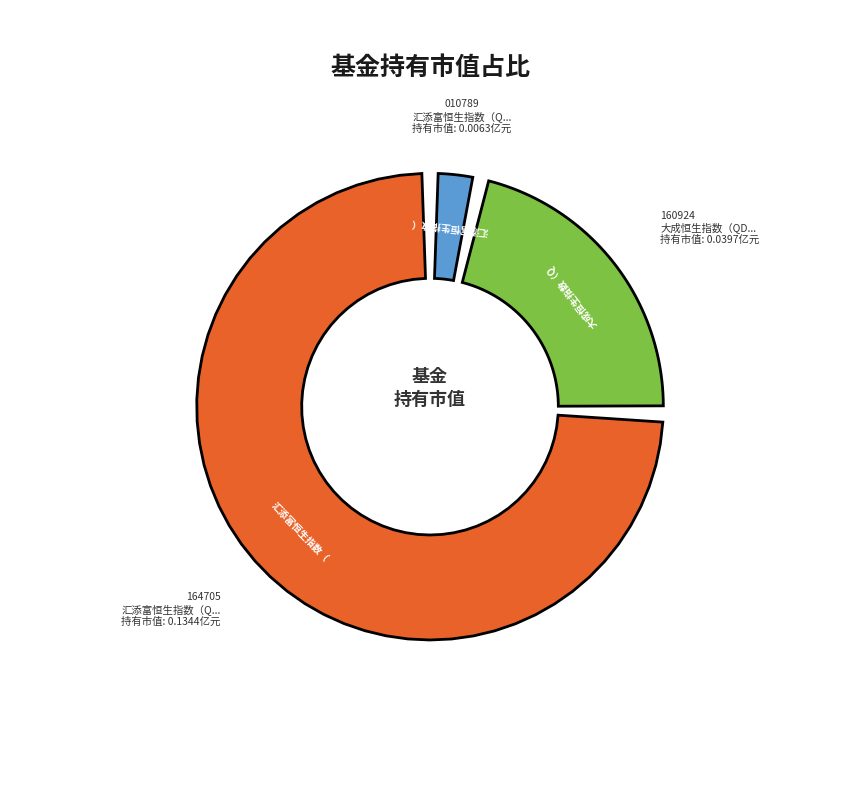

The 大成恒生指数（QDII-LOF） slice represents 22% of the pie. True or false?

True